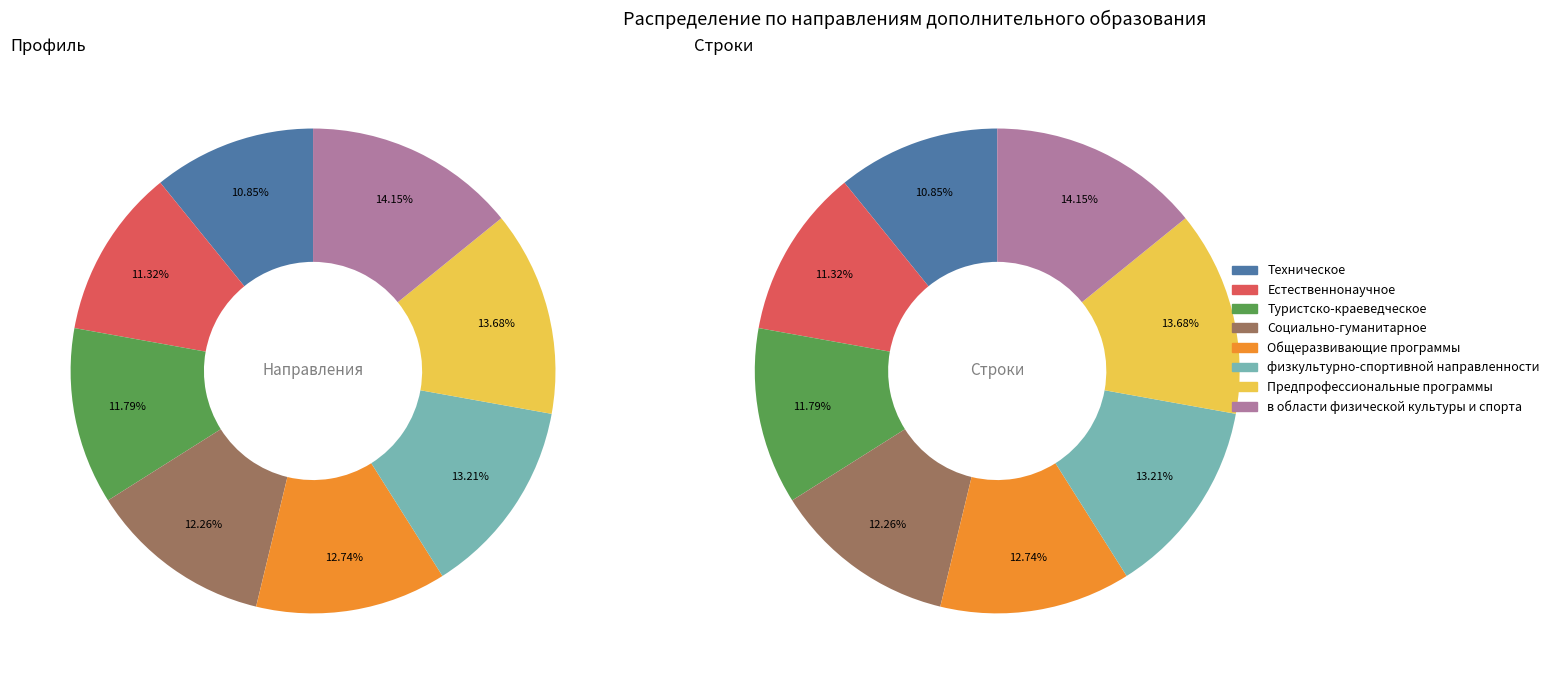

Does Социально-гуманитарное represent more than half of the total?

No